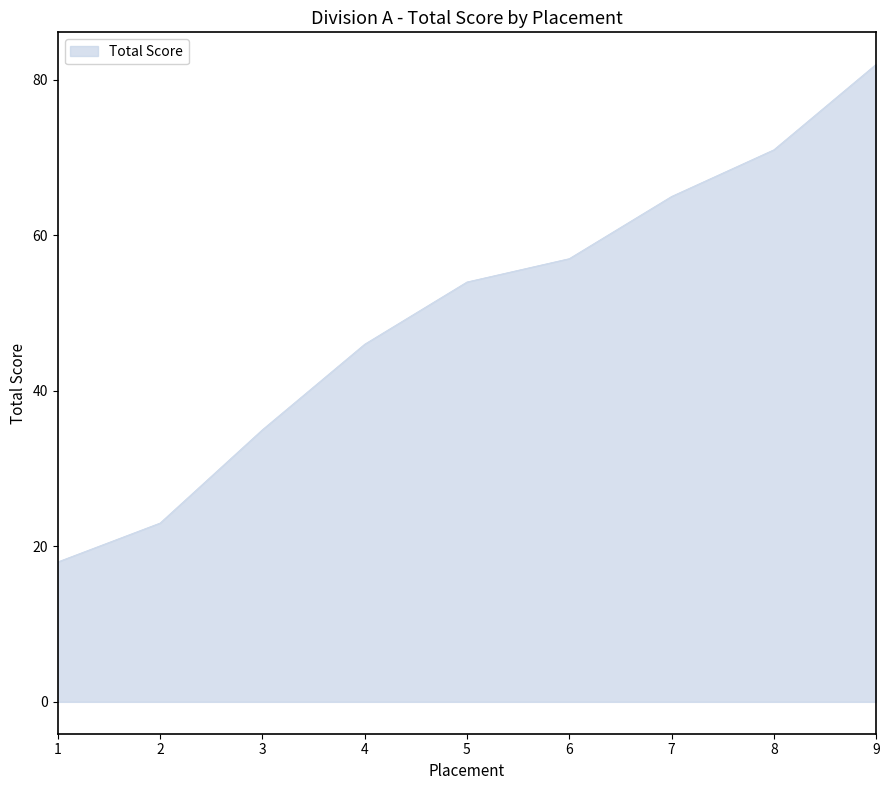

What is the greatest value displayed?

82